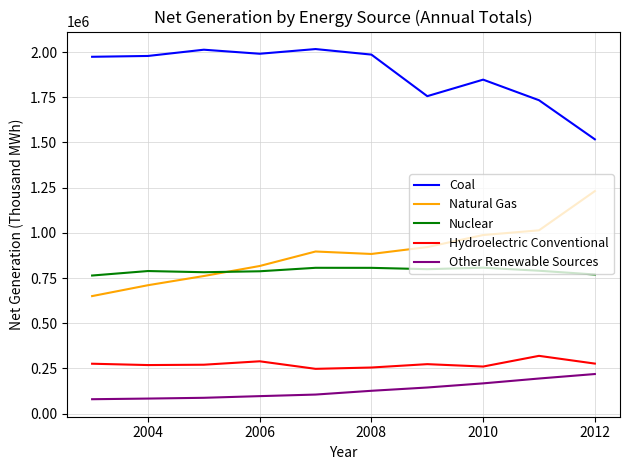

What is the average value of the Coal series?

1881151